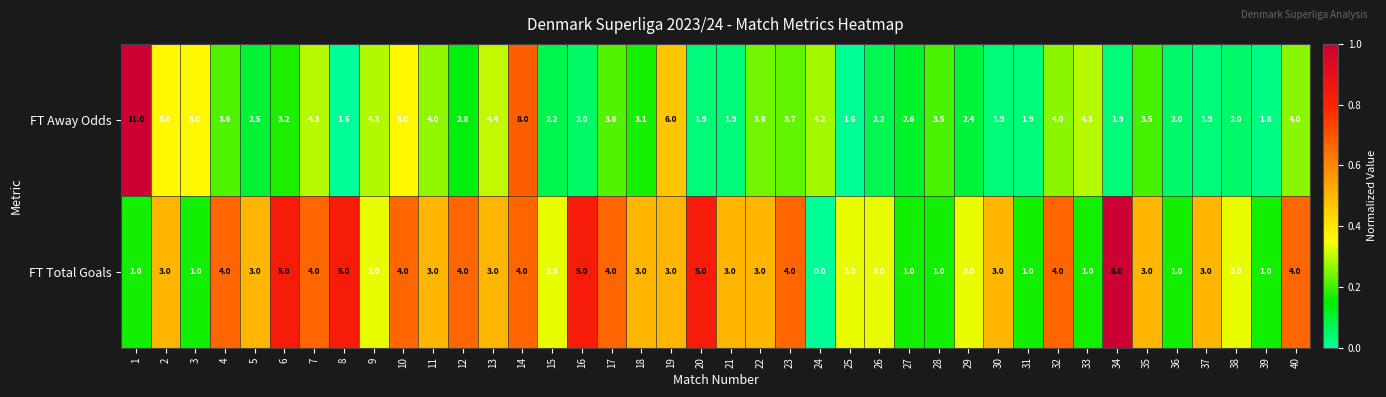

What is the sum of all FT Away Odds values?

138.5